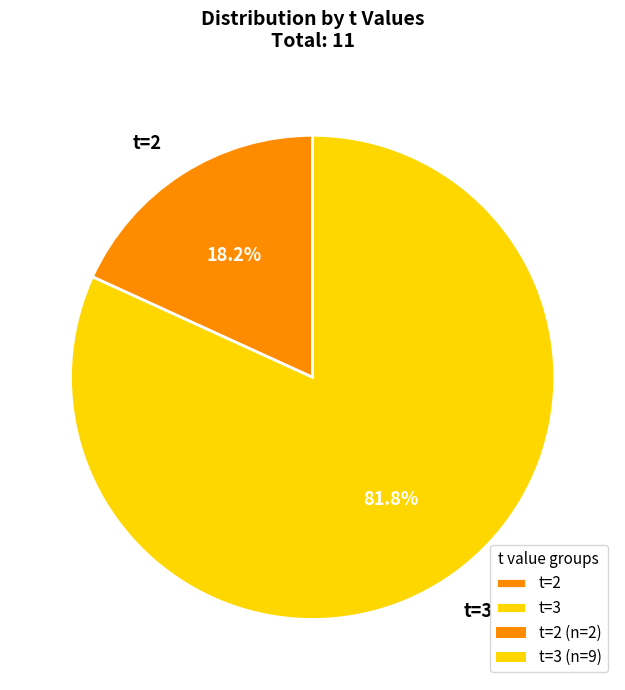

Which category has the biggest portion of the pie?

t=3